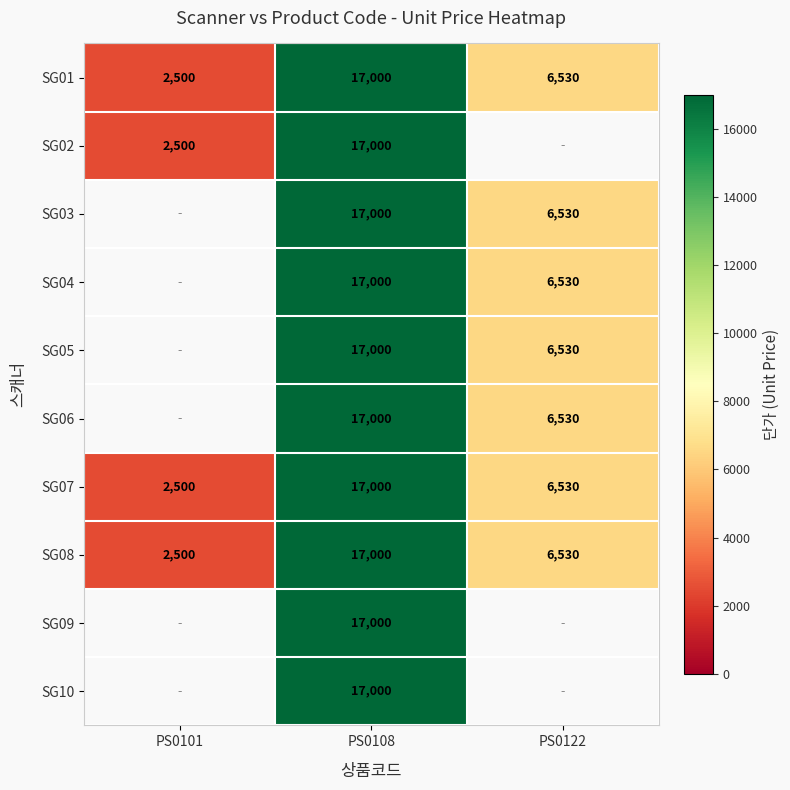

At which label does SG07 first exceed 6530?

PS0108